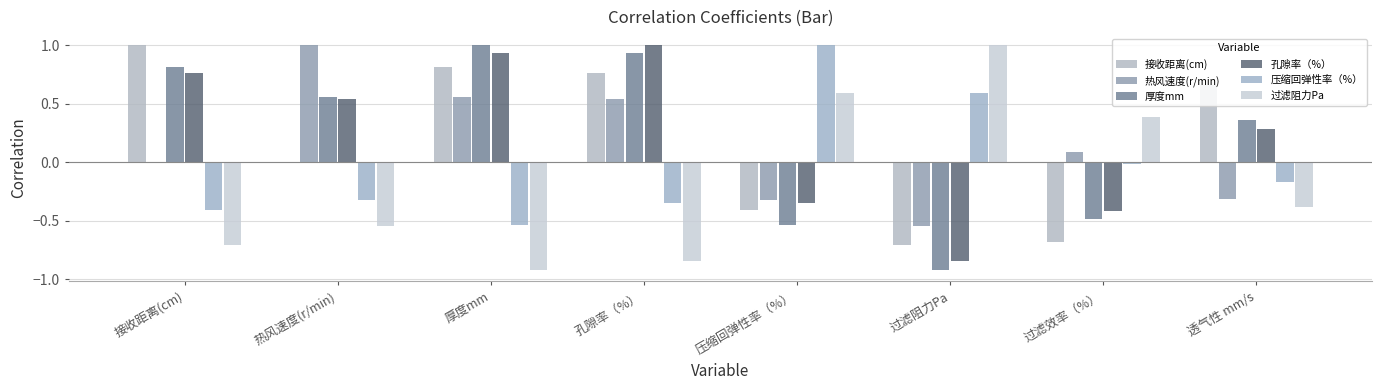

Which series has the largest total across all categories?

孔隙率（%）